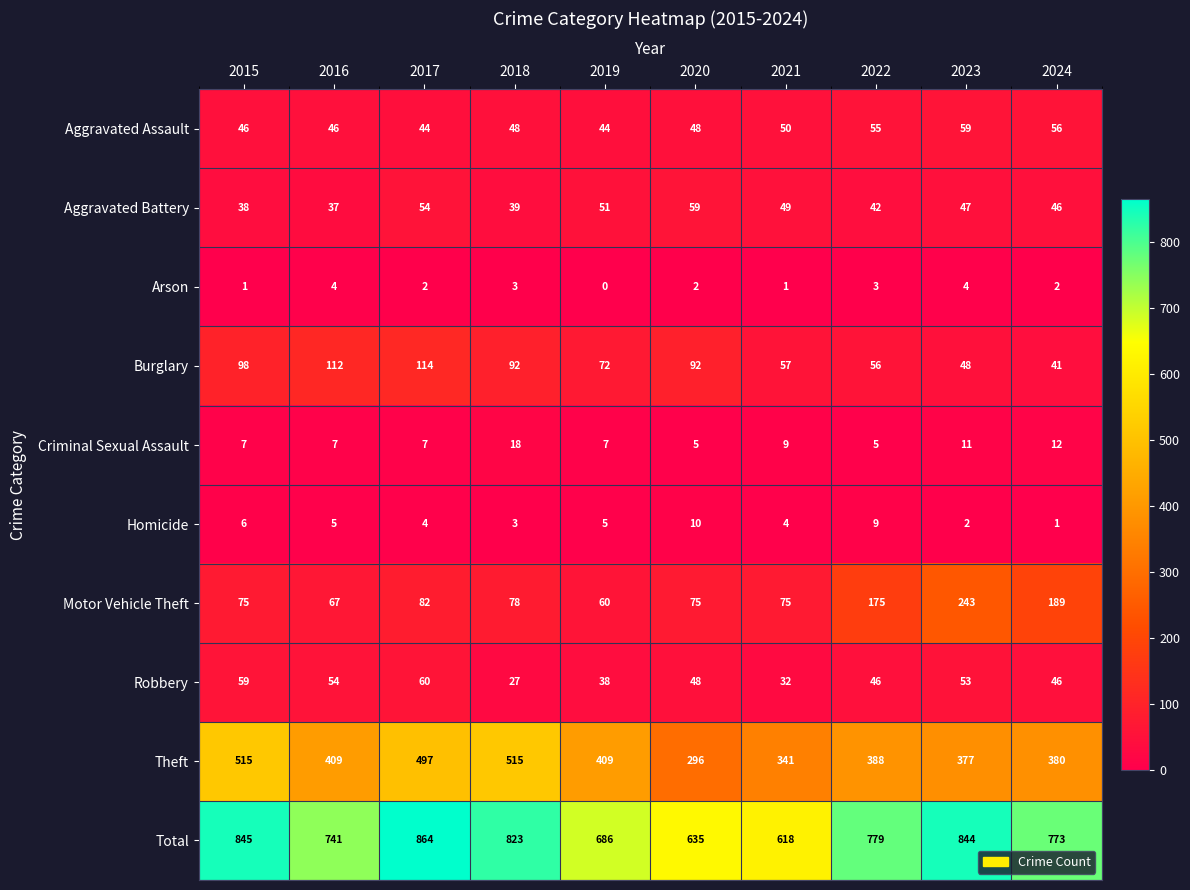

Rank the series at 2019 from highest to lowest value.

Total, Theft, Burglary, Motor Vehicle Theft, Aggravated Battery, Aggravated Assault, Robbery, Criminal Sexual Assault, Homicide, Arson